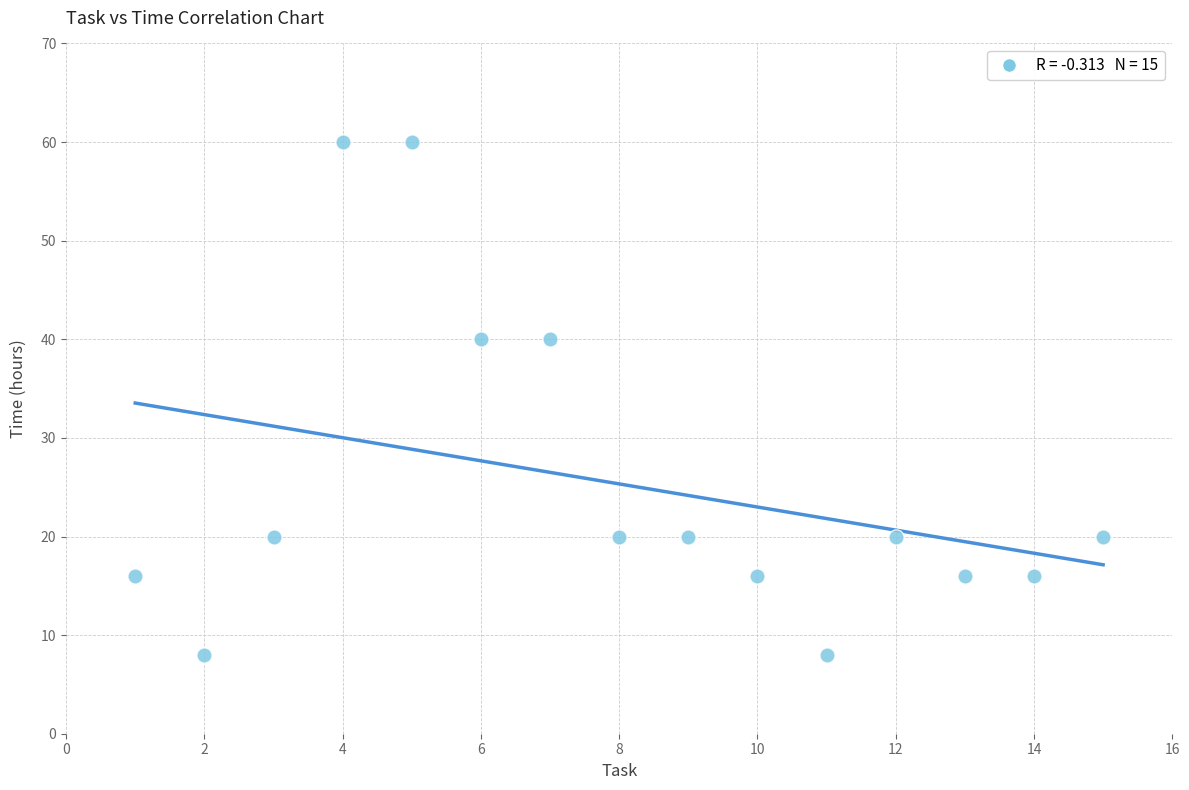

What is the range of X values (max minus min)?

14